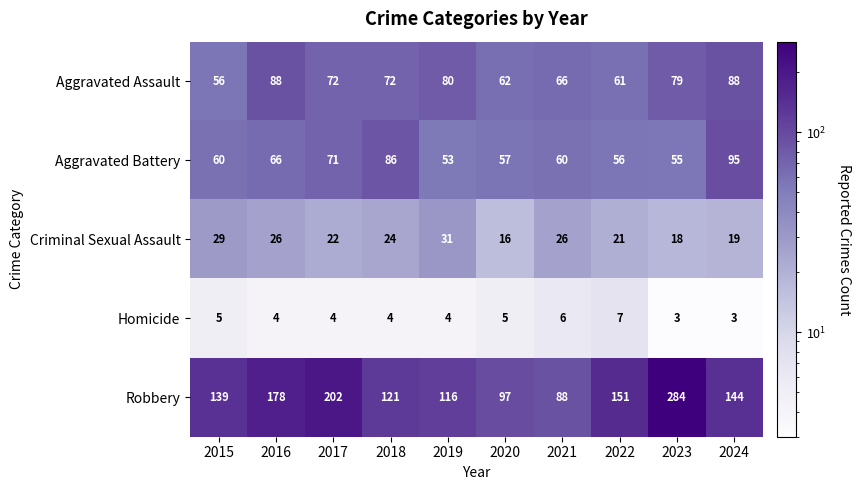

What is the minimum value shown in the chart?

3